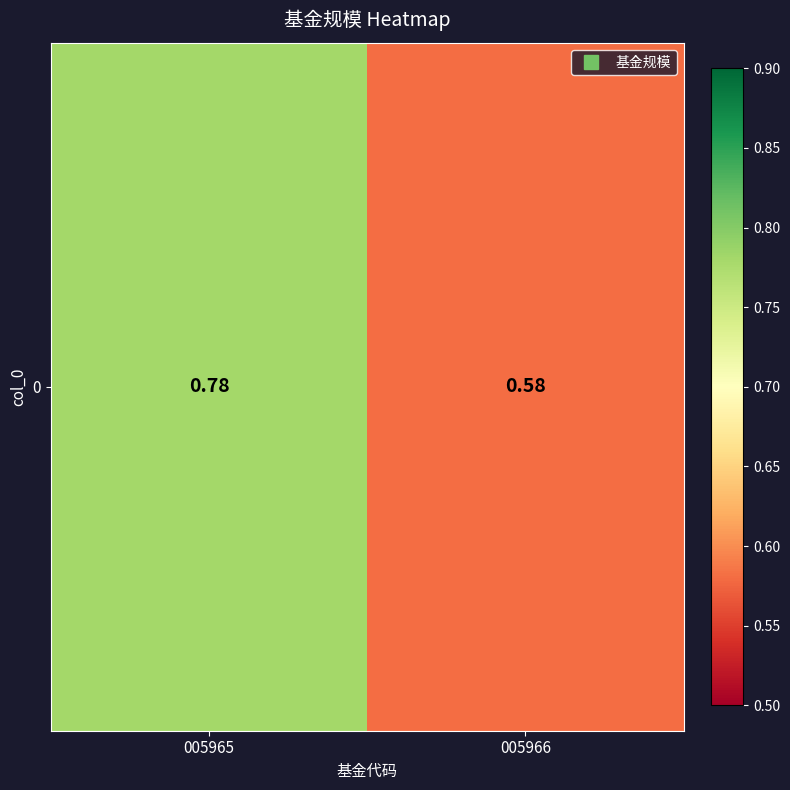

What is the change in value from 005965 to 005966?

-0.2